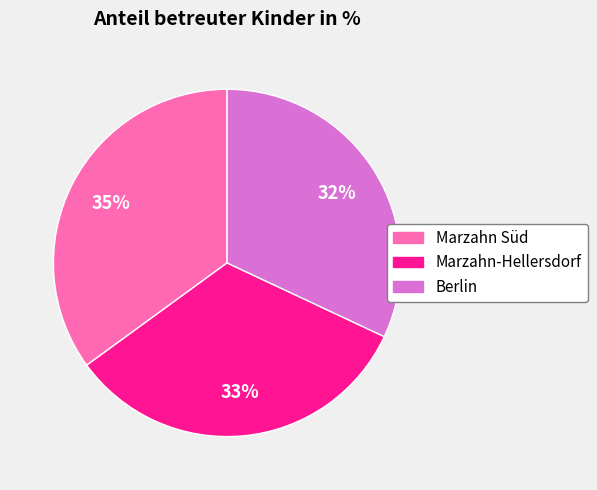

Count the number of slices in the pie.

3